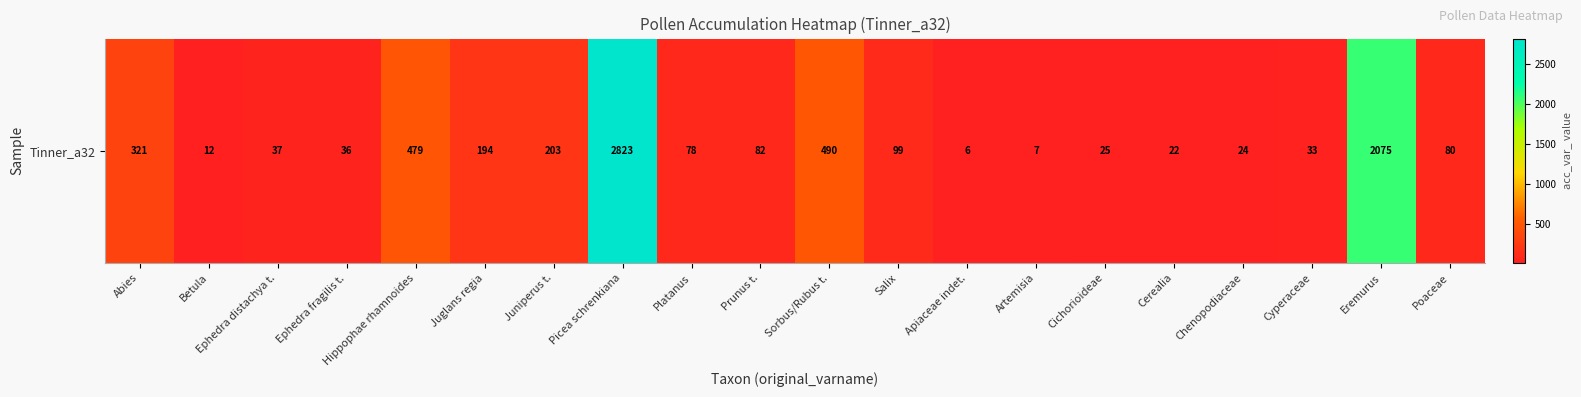

True or false: the data shows 37 at Ephedra distachya t..

True